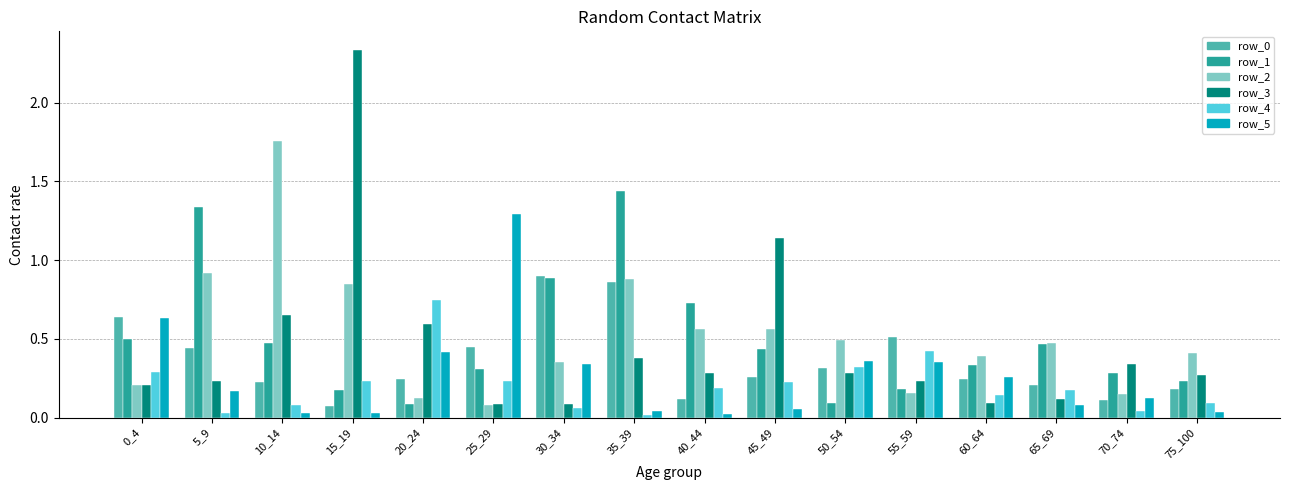

Which series has the widest spread of values?

row_3